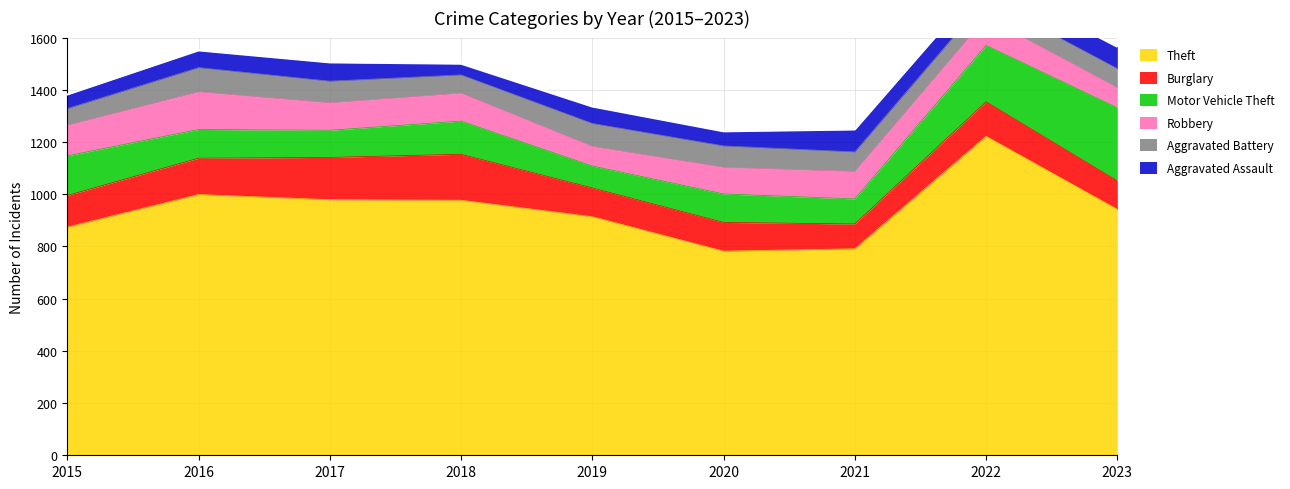

What is the difference between the Burglary values at 2019 and 2018?

66